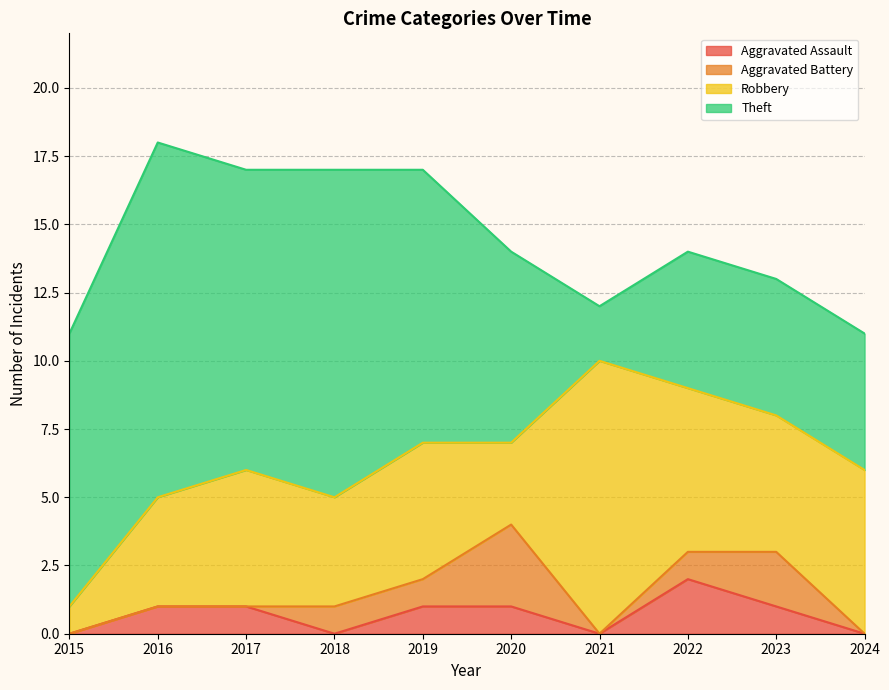

What is the value of the Theft point at the 5th from the left?

10